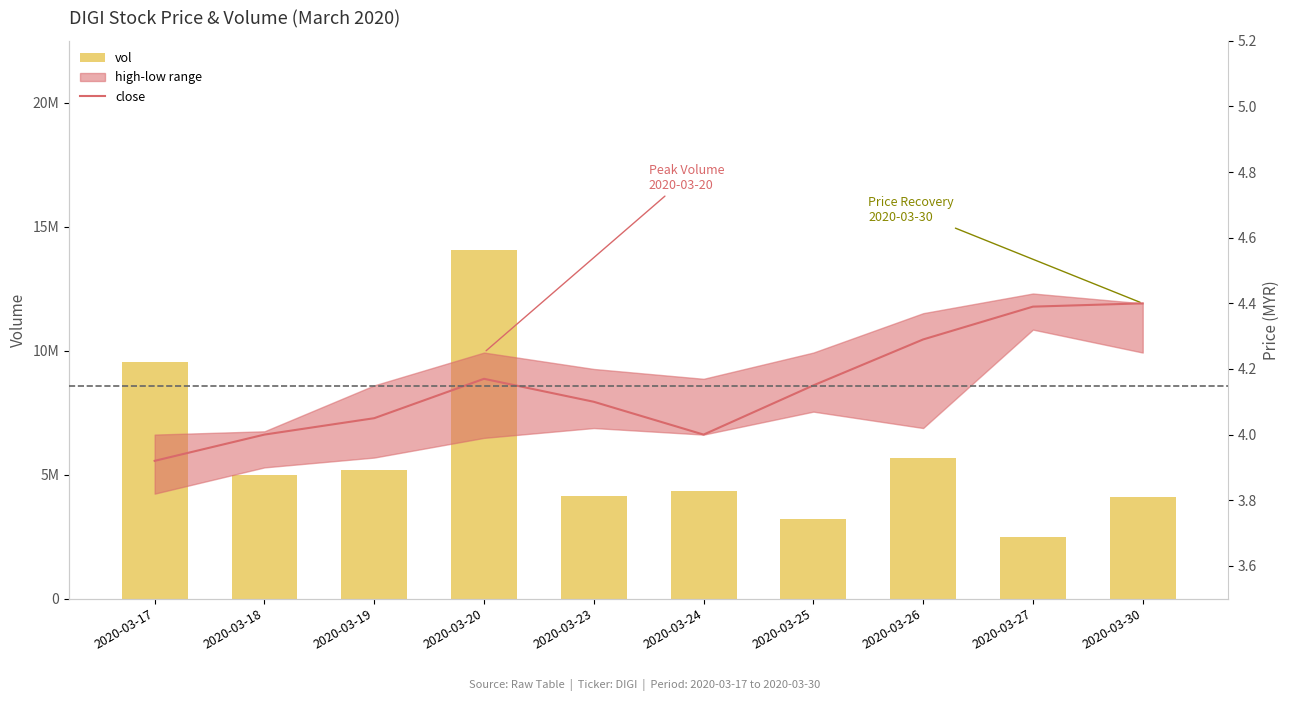

At how many categories does at least one series exceed 2699737?

9